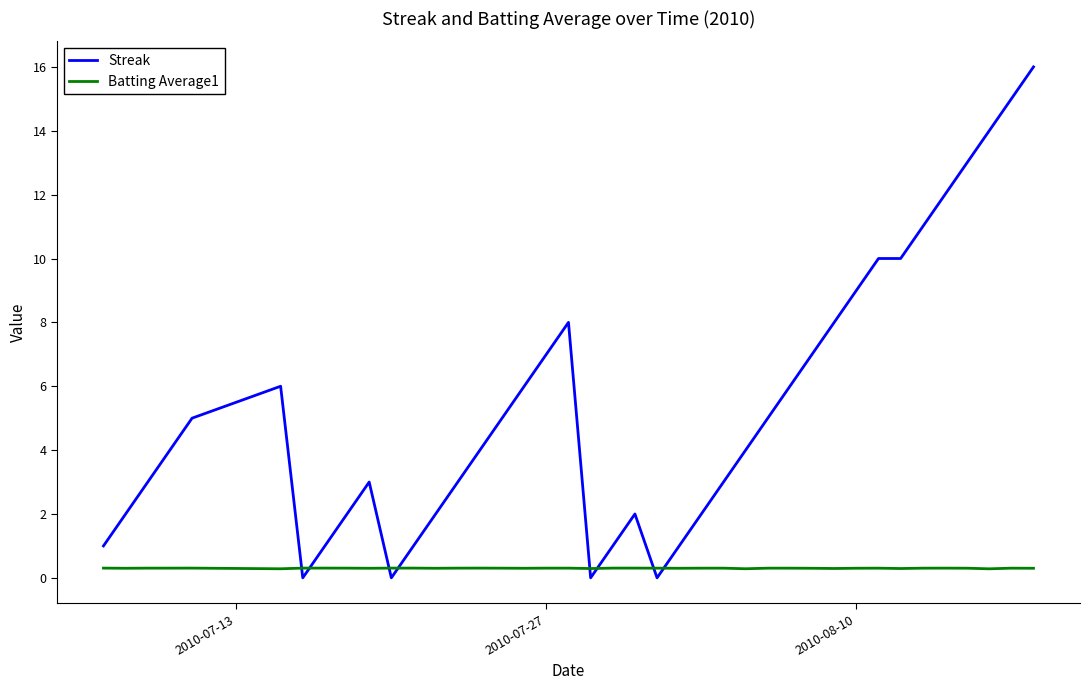

Which series has the largest range (max minus min)?

Streak